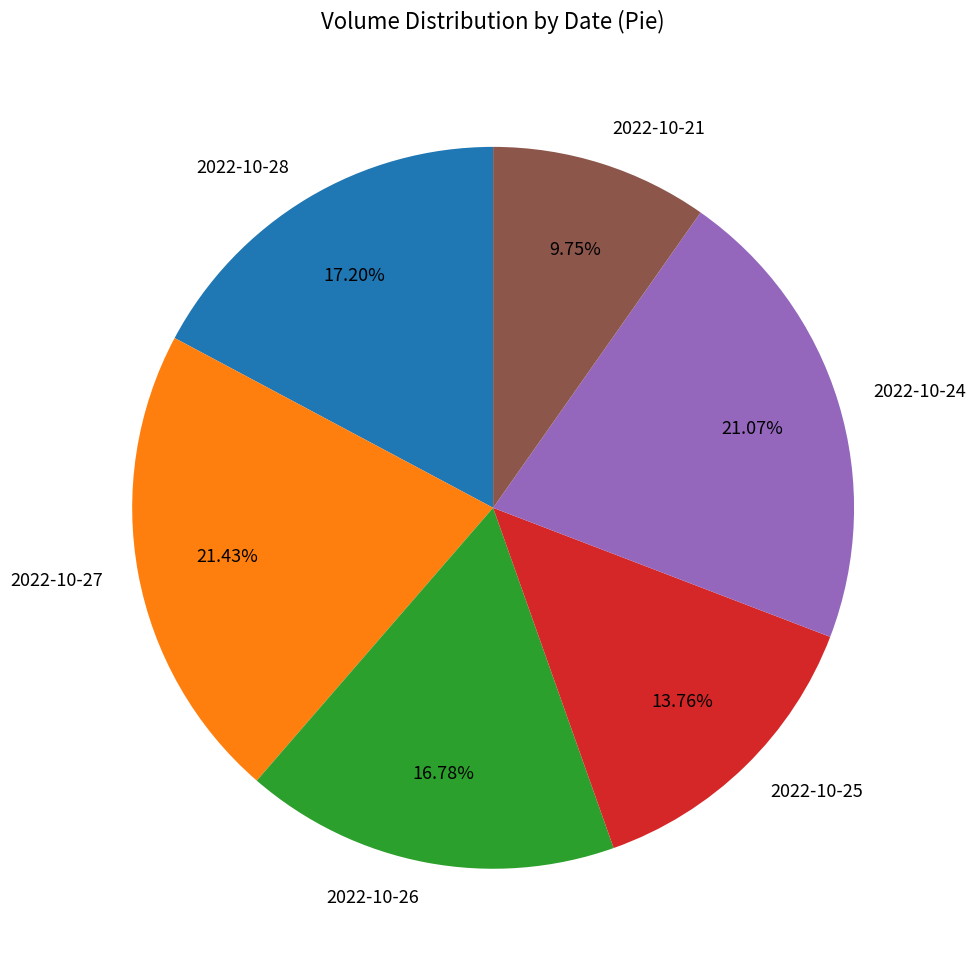

Does 2022-10-25 represent more than half of the total?

No